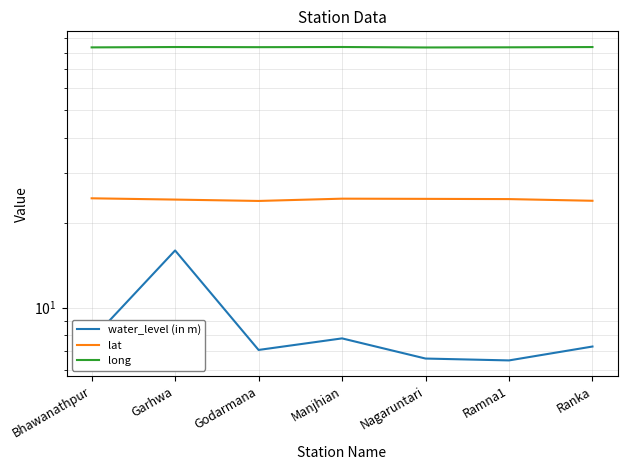

Is the value of long at Bhawanathpur greater than the value of lat at Ramna1?

Yes